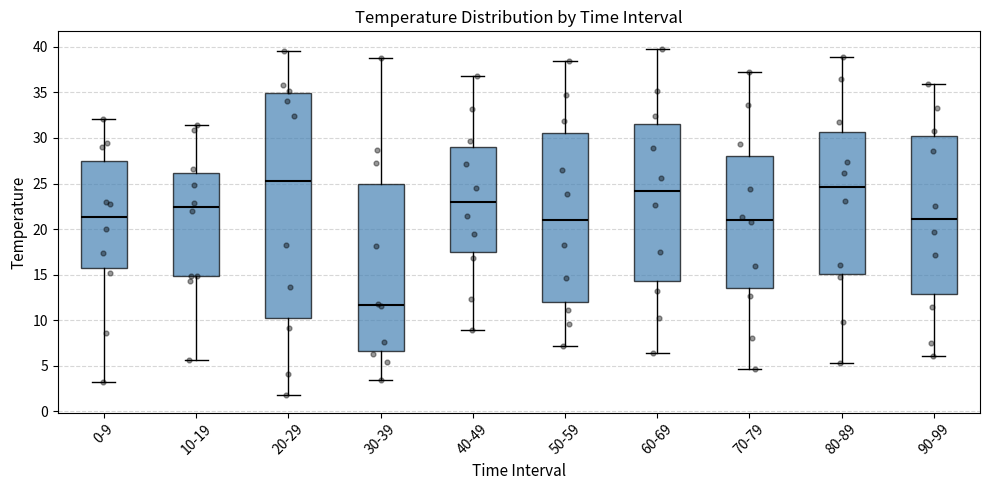

Reading left to right, transcribe this box plot: for each box, give where its median line is, the range the box spans, and where its two whiskers end, as read against the y-axis. The values are not printed on the chart, so give them approximately, as read against the axis.

0-9: median 21.5, box 16.0 to 27.5, whiskers 3.0 to 32.0
10-19: median 22.5, box 15.0 to 26.0, whiskers 5.5 to 31.5
20-29: median 25.5, box 10.0 to 35.0, whiskers 2.0 to 39.5
30-39: median 11.5, box 6.5 to 25.0, whiskers 3.5 to 39.0
40-49: median 23.0, box 17.5 to 29.0, whiskers 9.0 to 37.0
50-59: median 21.0, box 12.0 to 30.5, whiskers 7.0 to 38.5
60-69: median 24.0, box 14.5 to 31.5, whiskers 6.5 to 40.0
70-79: median 21.0, box 13.5 to 28.0, whiskers 4.5 to 37.0
80-89: median 24.5, box 15.0 to 30.5, whiskers 5.5 to 39.0
90-99: median 21.0, box 13.0 to 30.5, whiskers 6.0 to 36.0